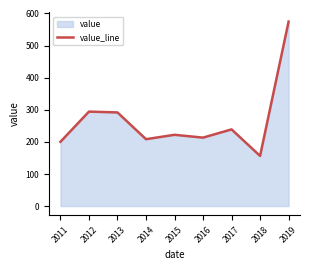

Is it true that the value at 2013 is 291.6?

True